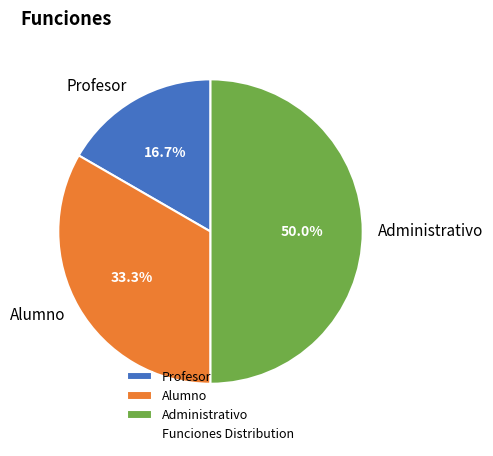

Count the number of slices in the pie.

3